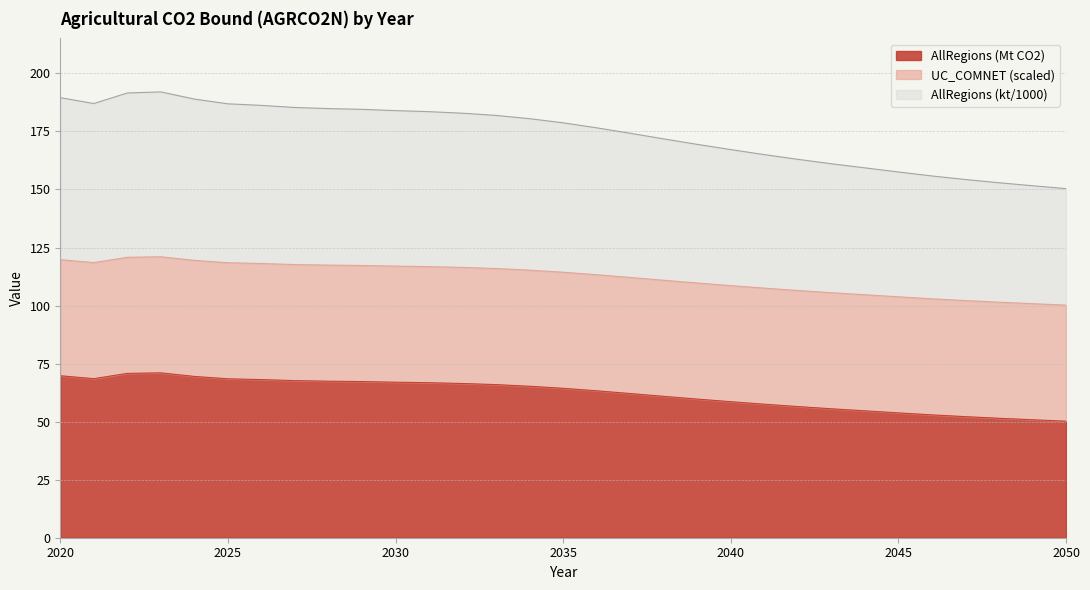

Which series has the largest total across all categories?

AllRegions (kt)